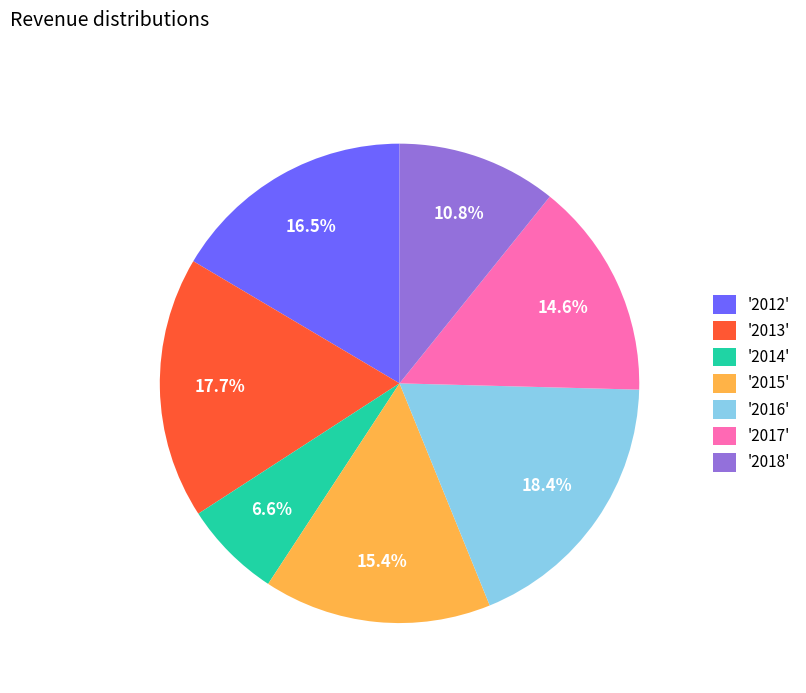

Between '2014' and '2017', which is larger?

'2017'